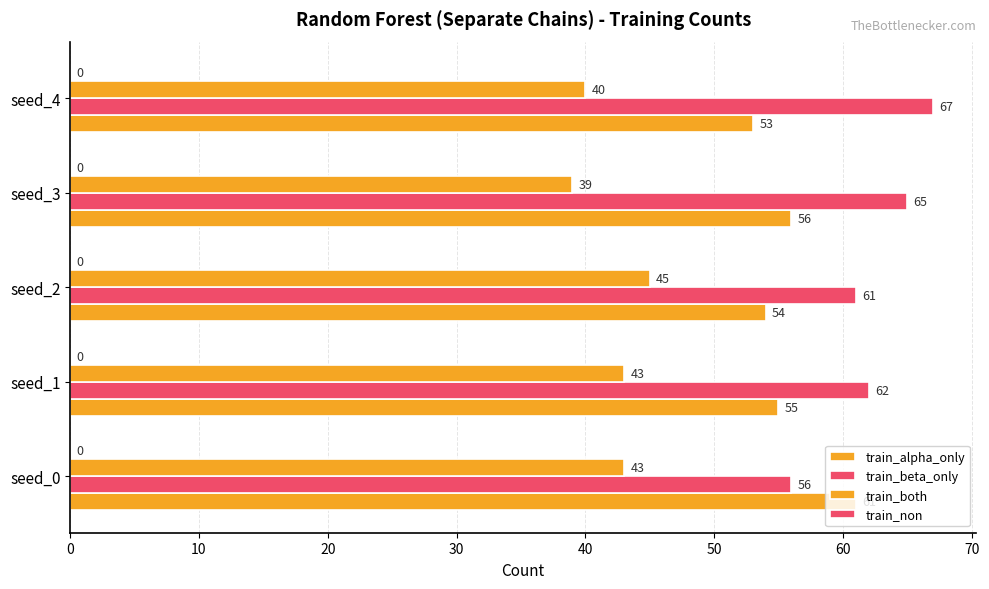

How many data points in train_alpha_only are less than 55?

2